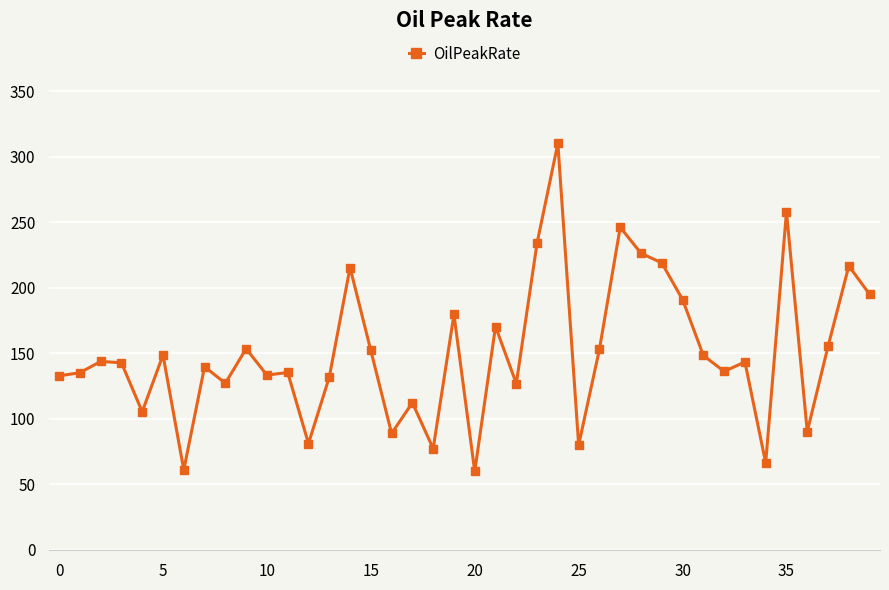

What is the difference between the maximum and minimum values?

250.4